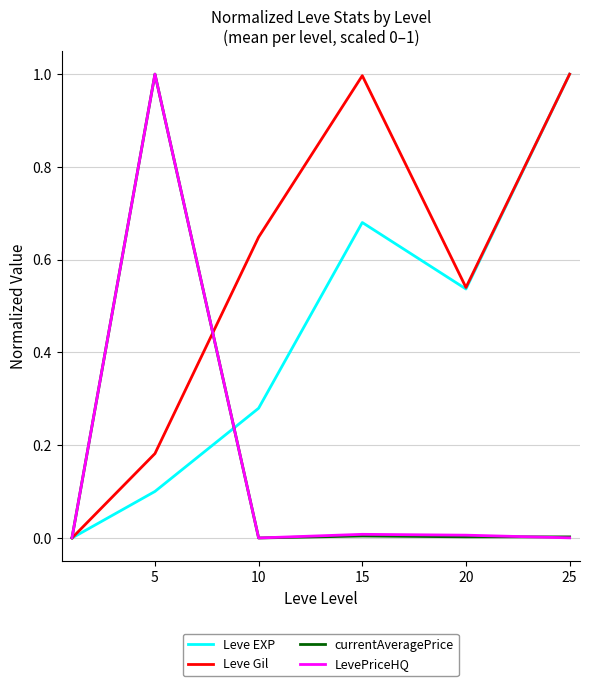

Which series has the largest total across all categories?

Leve Gil